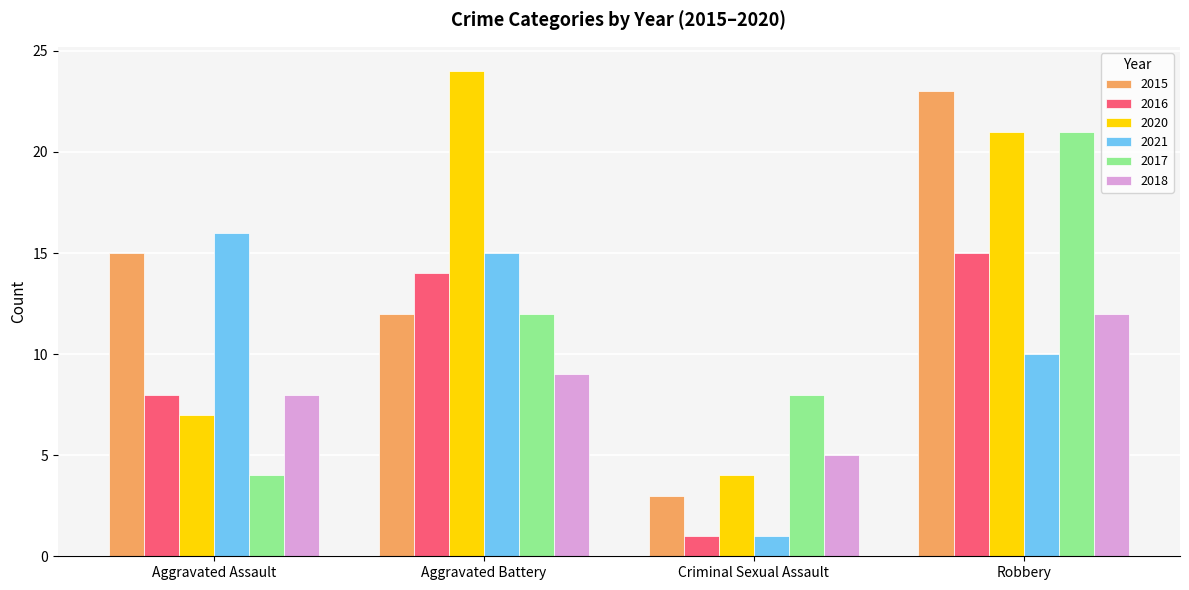

Is it true that 2018 equals 8 at Robbery?

False